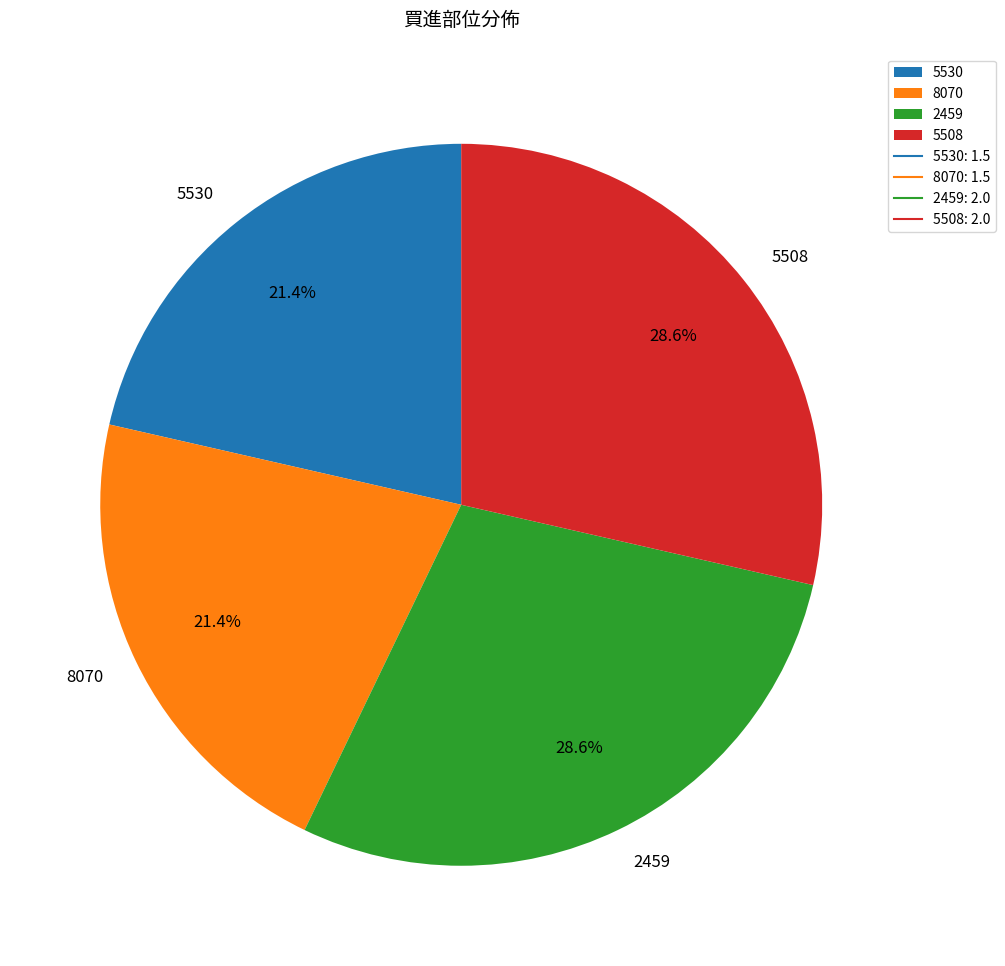

Count the number of slices in the pie.

4